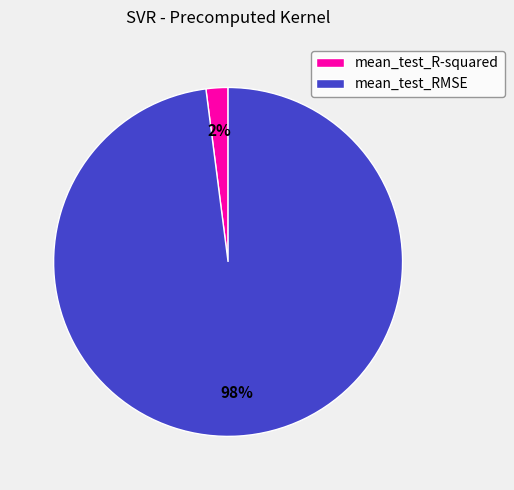

To the nearest percent, what portion does mean_test_RMSE represent?

98%